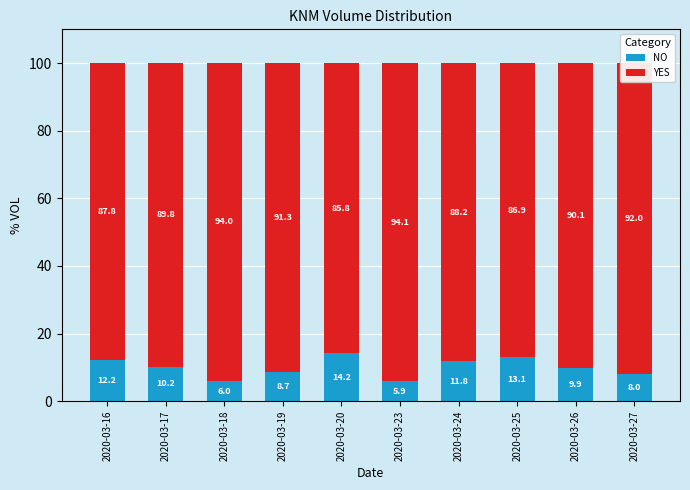

What is the total value across all series at 2020-03-19?

100.0